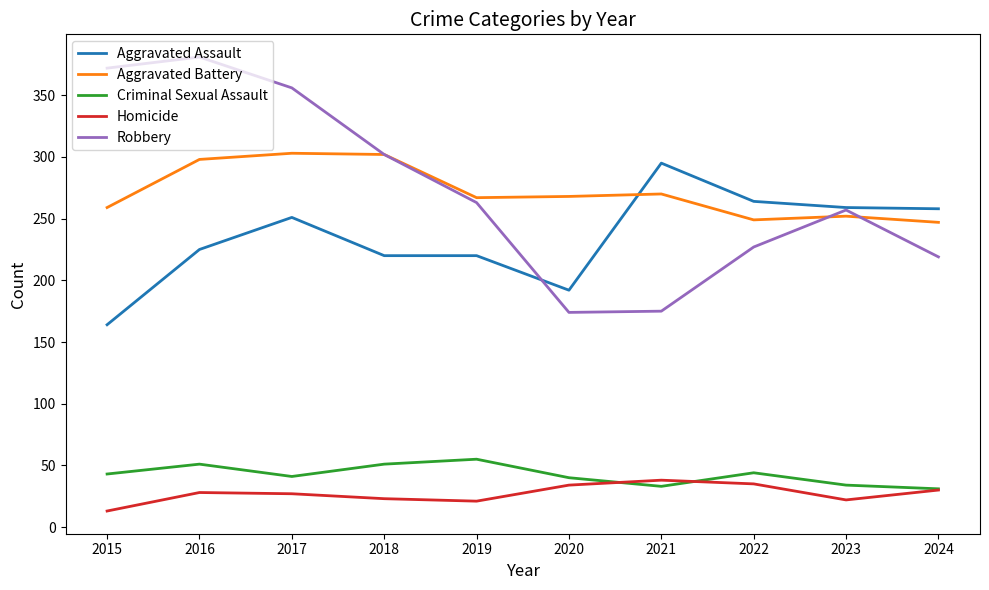

Rank the series at 2015 from lowest to highest value.

Homicide, Criminal Sexual Assault, Aggravated Assault, Aggravated Battery, Robbery